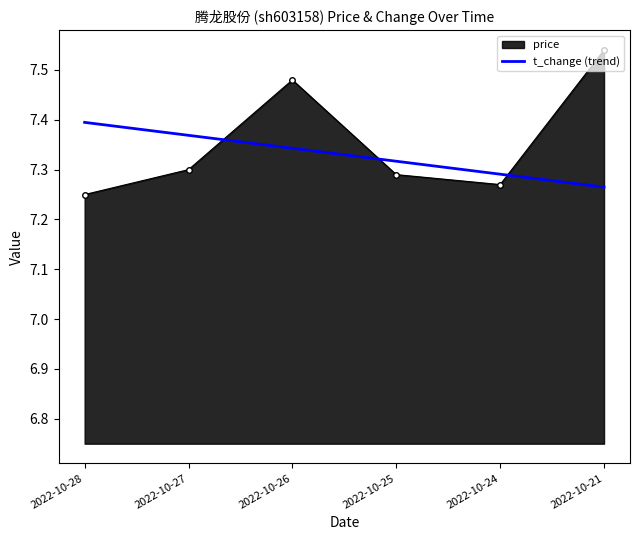

List the labels in order of t_change (trend) value, largest first.

2022-10-28, 2022-10-27, 2022-10-26, 2022-10-25, 2022-10-24, 2022-10-21